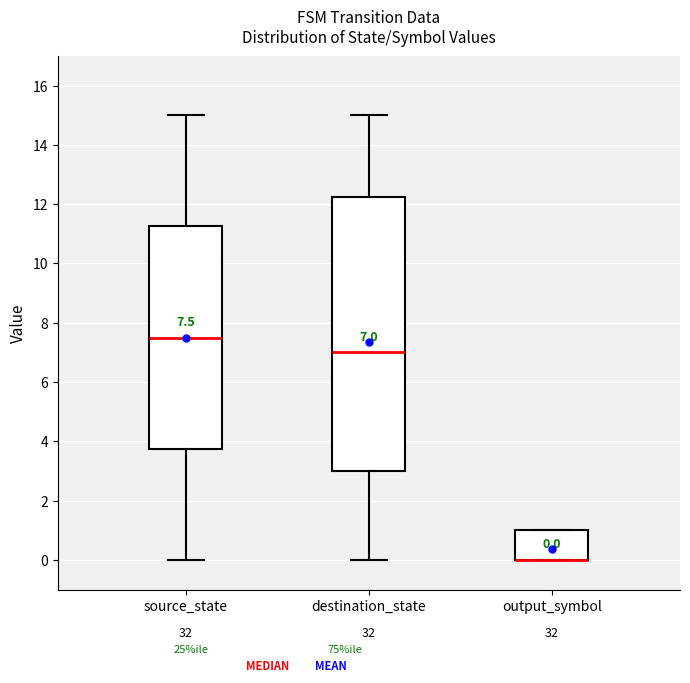

Which box is the tallest, from its lower edge to its upper edge?

destination_state